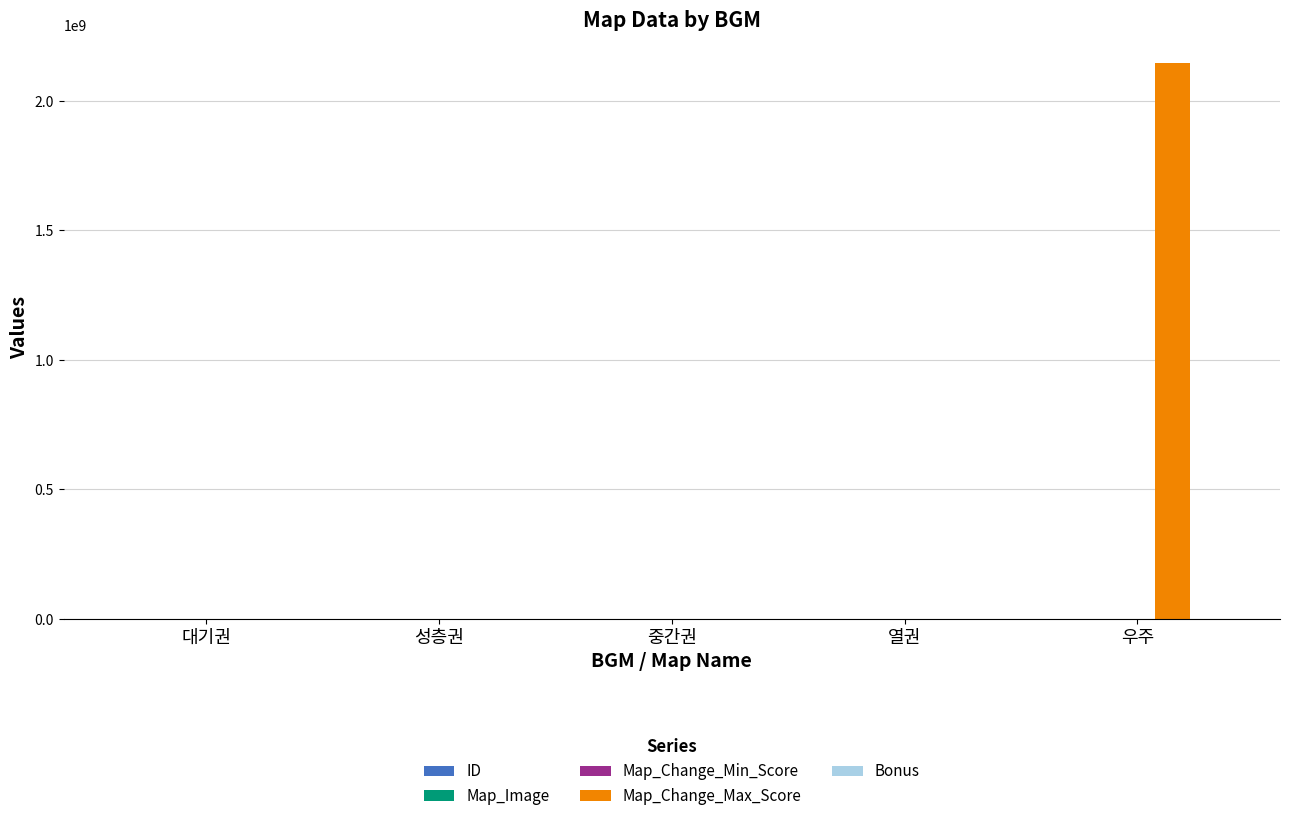

Which series has the largest total across all categories?

Map_Change_Max_Score